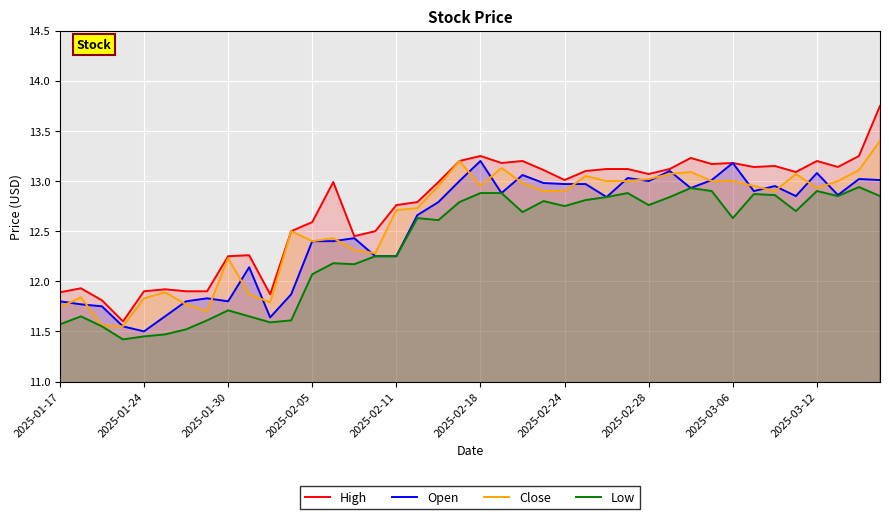

Reading right to left, what are all the values shown in this chart?

High: 13.8	13.2	13.1	13.2	13.1	13.2	13.1	13.2	13.2	13.2	13.1	13.1	13.1	13.1	13.1	13.0	13.1	13.2	13.2	13.2	13.2	13.0	12.8	12.8	12.5	12.4	13.0	12.6	12.5	11.9	12.3	12.2	11.9	11.9	11.9	11.9	11.6	11.8	11.9	11.9
Open: 13.0	13.0	12.9	13.1	12.8	12.9	12.9	13.2	13.0	12.9	13.1	13.0	13.0	12.8	13.0	13.0	13.0	13.1	12.9	13.2	13.0	12.8	12.7	12.2	12.2	12.4	12.4	12.4	11.9	11.6	12.1	11.8	11.8	11.8	11.7	11.5	11.6	11.8	11.8	11.8
Close: 13.4	13.1	13.0	12.9	13.1	12.9	12.9	13.0	13.0	13.1	13.1	13.0	13.0	13.0	13.1	12.9	12.9	13.0	13.1	12.9	13.2	12.9	12.7	12.7	12.3	12.3	12.4	12.4	12.5	11.8	11.9	12.2	11.7	11.8	11.9	11.8	11.6	11.6	11.8	11.7
Low: 12.8	12.9	12.8	12.9	12.7	12.9	12.9	12.6	12.9	12.9	12.8	12.8	12.9	12.8	12.8	12.8	12.8	12.7	12.9	12.9	12.8	12.6	12.6	12.2	12.2	12.2	12.2	12.1	11.6	11.6	11.7	11.7	11.6	11.5	11.5	11.4	11.4	11.6	11.7	11.6